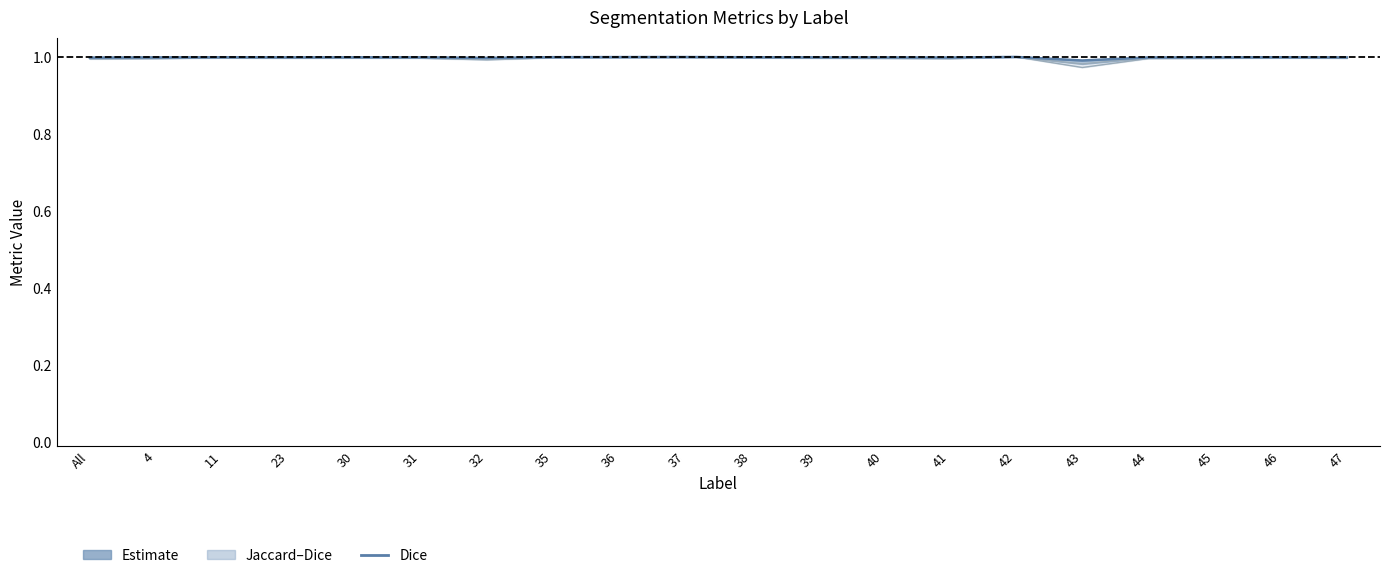

How many distinct data groups are displayed?

3